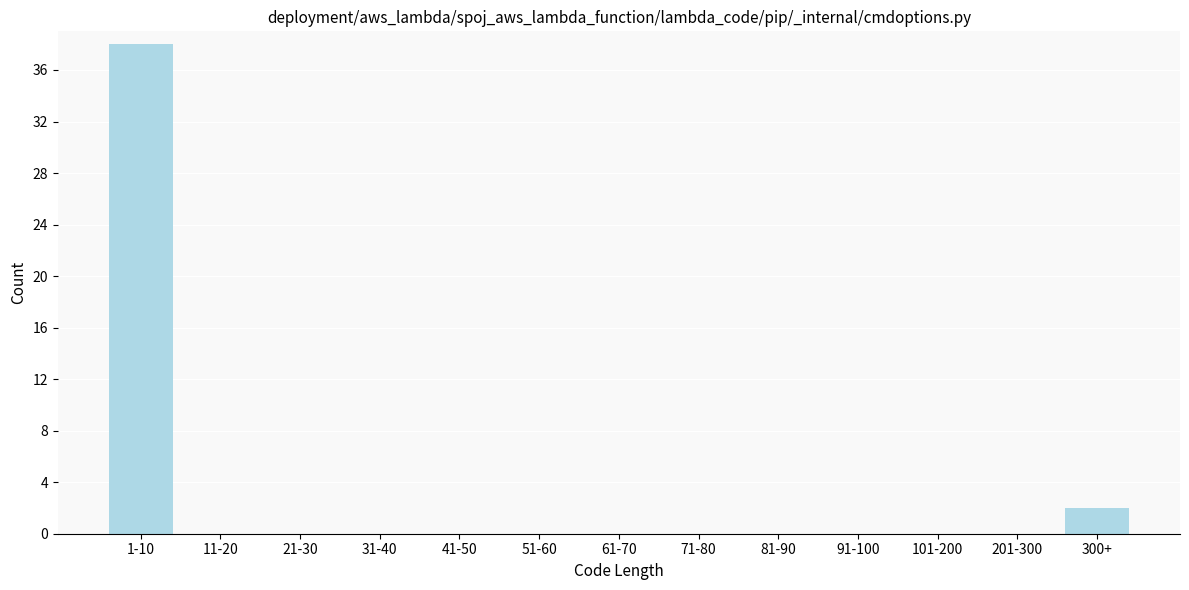

Reading right to left, list all the values displayed in this chart.

300+=2	201-300=0	101-200=0	91-100=0	81-90=0	71-80=0	61-70=0	51-60=0	41-50=0	31-40=0	21-30=0	11-20=0	1-10=38